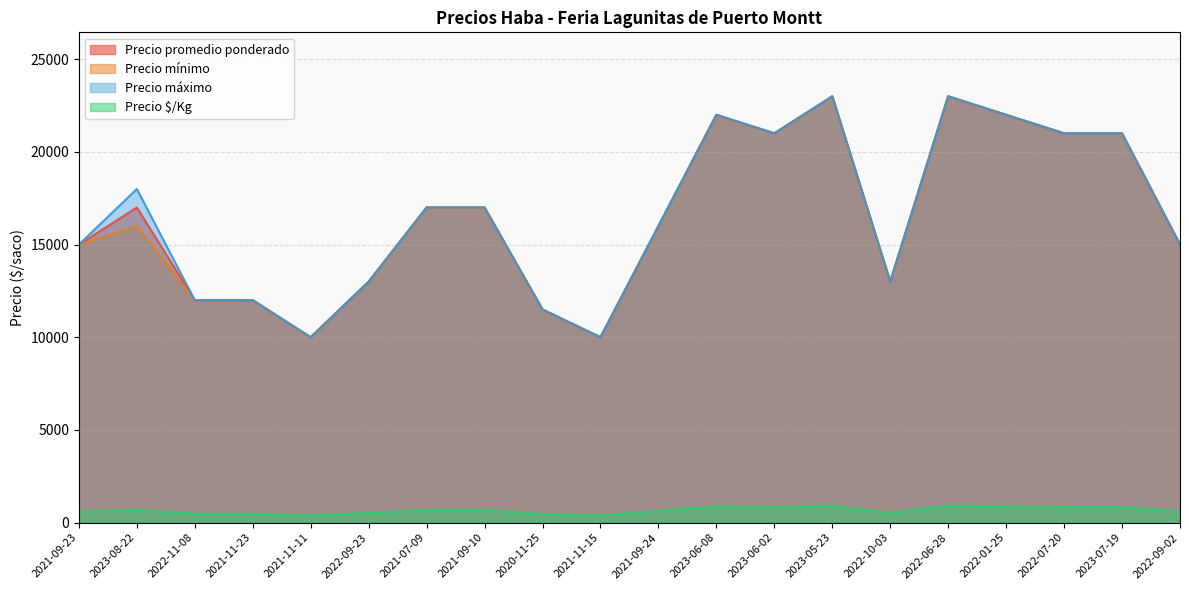

Reading left to right, list all the values displayed in this chart.

Precio promedio ponderado: 2021-09-23=15000	2023-08-22=17000	2022-11-08=12000	2021-11-23=12000	2021-11-11=10000	2022-09-23=13000	2021-07-09=17000	2021-09-10=17000	2020-11-25=11500	2021-11-15=10000	2021-09-24=16000	2023-06-08=22000	2023-06-02=21000	2023-05-23=23000	2022-10-03=13000	2022-06-28=23000	2022-01-25=22000	2022-07-20=21000	2023-07-19=21000	2022-09-02=15000
Precio mínimo: 2021-09-23=15000	2023-08-22=16000	2022-11-08=12000	2021-11-23=12000	2021-11-11=10000	2022-09-23=13000	2021-07-09=17000	2021-09-10=17000	2020-11-25=11500	2021-11-15=10000	2021-09-24=16000	2023-06-08=22000	2023-06-02=21000	2023-05-23=23000	2022-10-03=13000	2022-06-28=23000	2022-01-25=22000	2022-07-20=21000	2023-07-19=21000	2022-09-02=15000
Precio máximo: 2021-09-23=15000	2023-08-22=18000	2022-11-08=12000	2021-11-23=12000	2021-11-11=10000	2022-09-23=13000	2021-07-09=17000	2021-09-10=17000	2020-11-25=11500	2021-11-15=10000	2021-09-24=16000	2023-06-08=22000	2023-06-02=21000	2023-05-23=23000	2022-10-03=13000	2022-06-28=23000	2022-01-25=22000	2022-07-20=21000	2023-07-19=21000	2022-09-02=15000
Precio $/Kg: 2021-09-23=600	2023-08-22=680	2022-11-08=480	2021-11-23=480	2021-11-11=400	2022-09-23=520	2021-07-09=680	2021-09-10=680	2020-11-25=460	2021-11-15=400	2021-09-24=640	2023-06-08=880	2023-06-02=840	2023-05-23=920	2022-10-03=520	2022-06-28=920	2022-01-25=880	2022-07-20=840	2023-07-19=840	2022-09-02=600